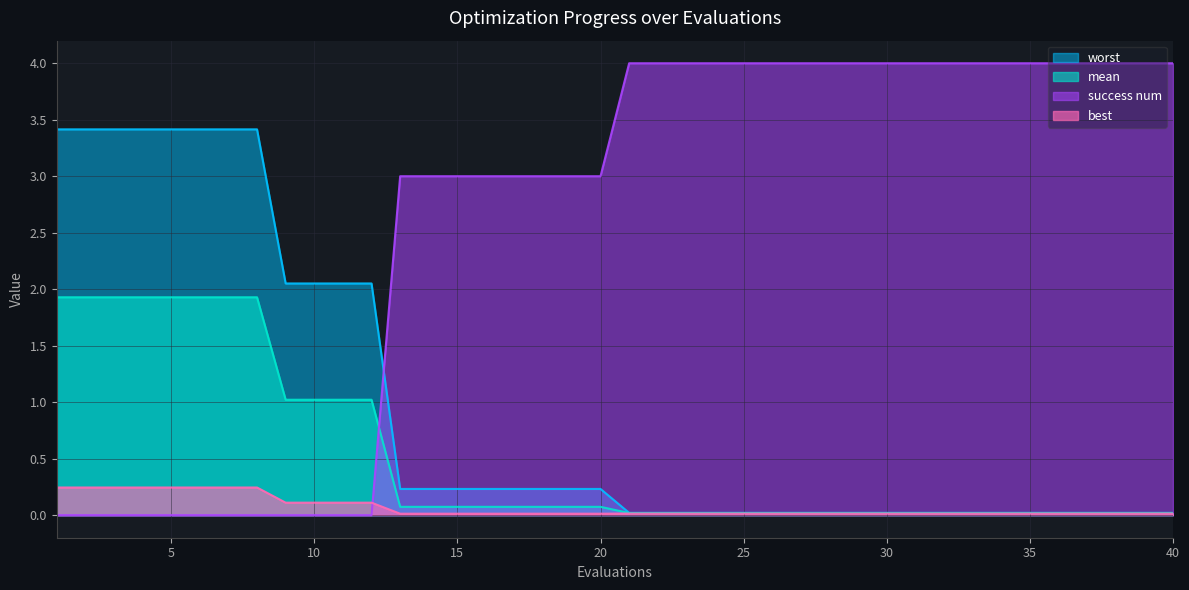

What is the sum of the success num values at 14 and 31?

7.0